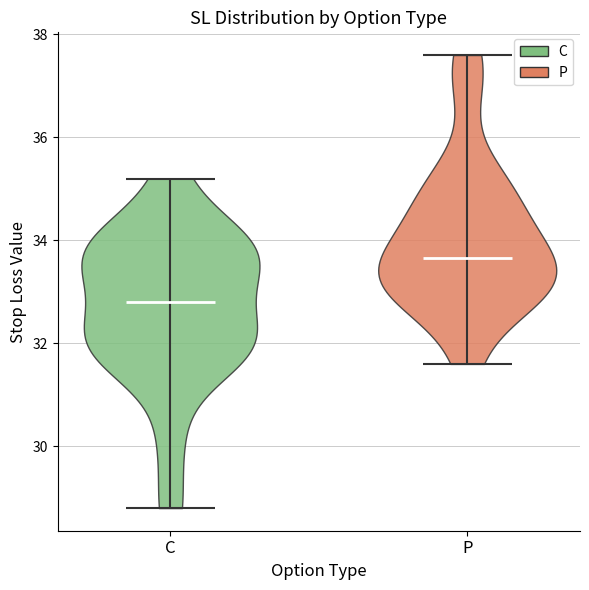

Reading left to right, read every violin against the y-axis: where its median line is, and the lowest and highest points it reaches. The values are not printed on the chart, so give them approximately, as read against the axis.

C: median line 32.8, lowest point 28.8, highest point 35.2
P: median line 33.6, lowest point 31.6, highest point 37.6